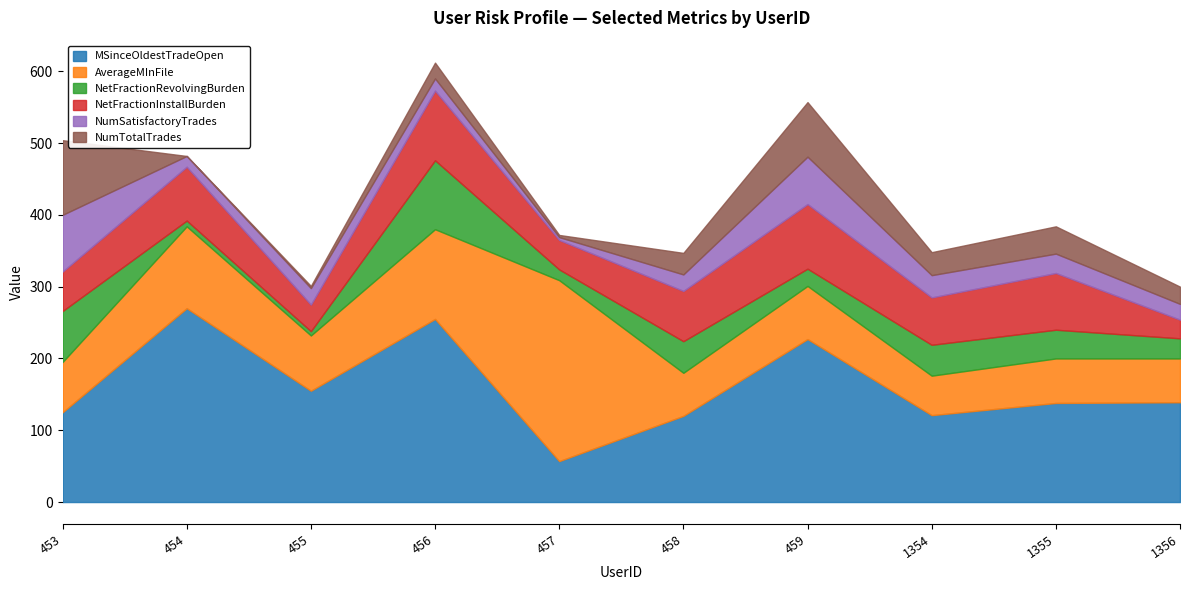

Between 458 and 1355, which series saw the biggest shift?

MSinceOldestTradeOpen